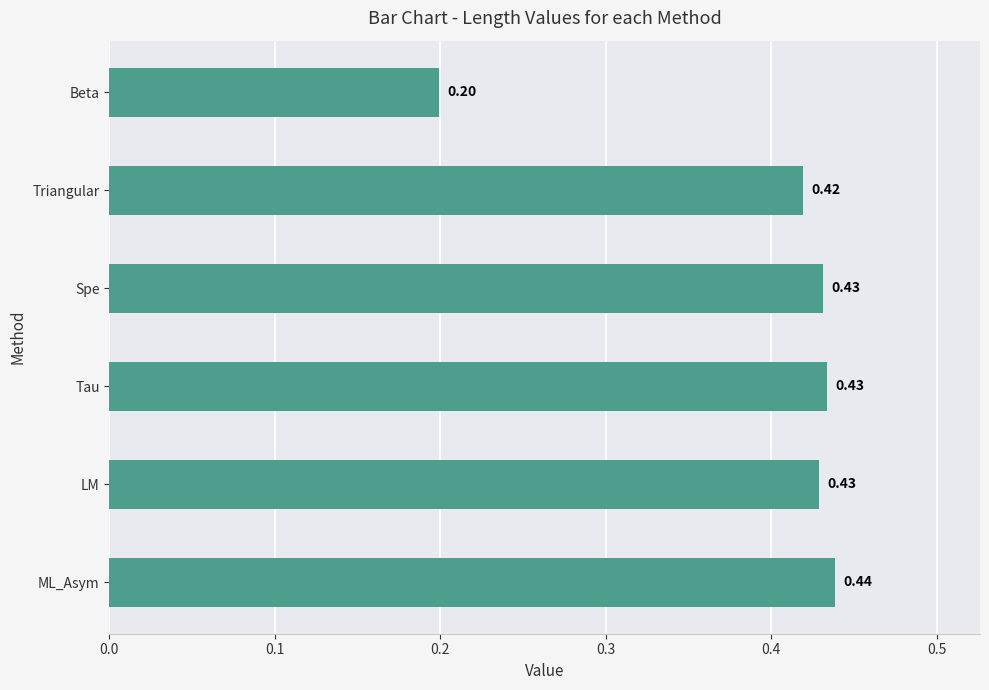

What is the sum of all values?

2.4